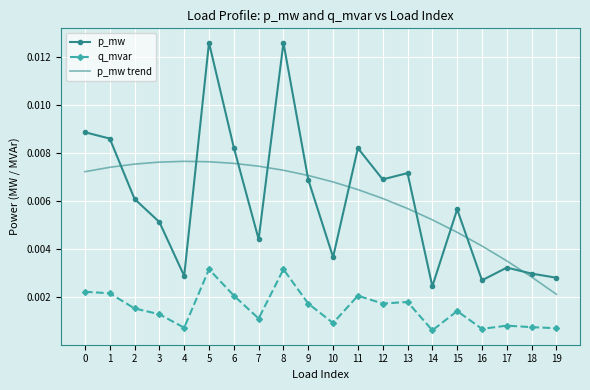

Where is p_mw trend nearest to the value 0?

19